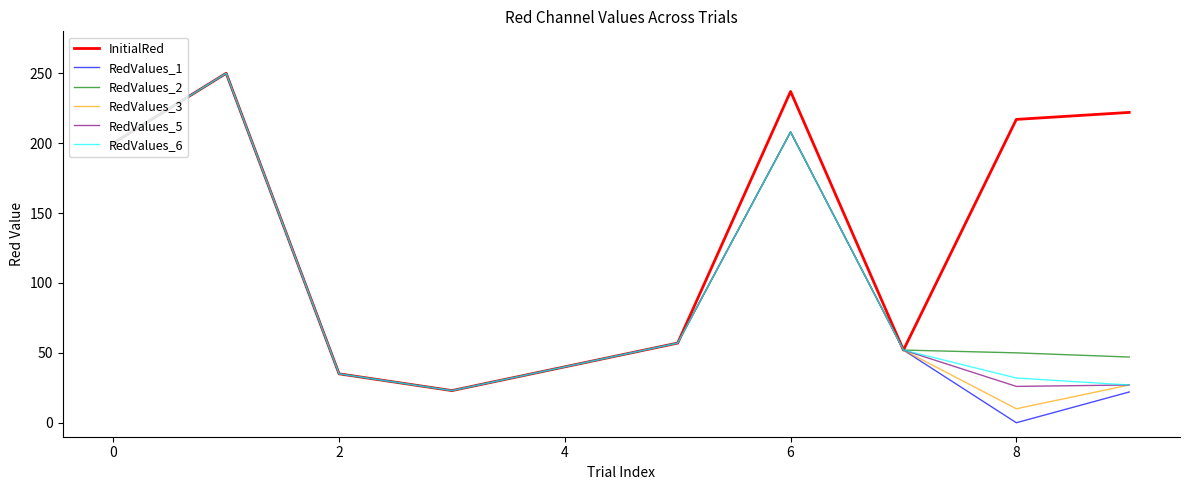

Which series has the widest spread of values?

RedValues_1